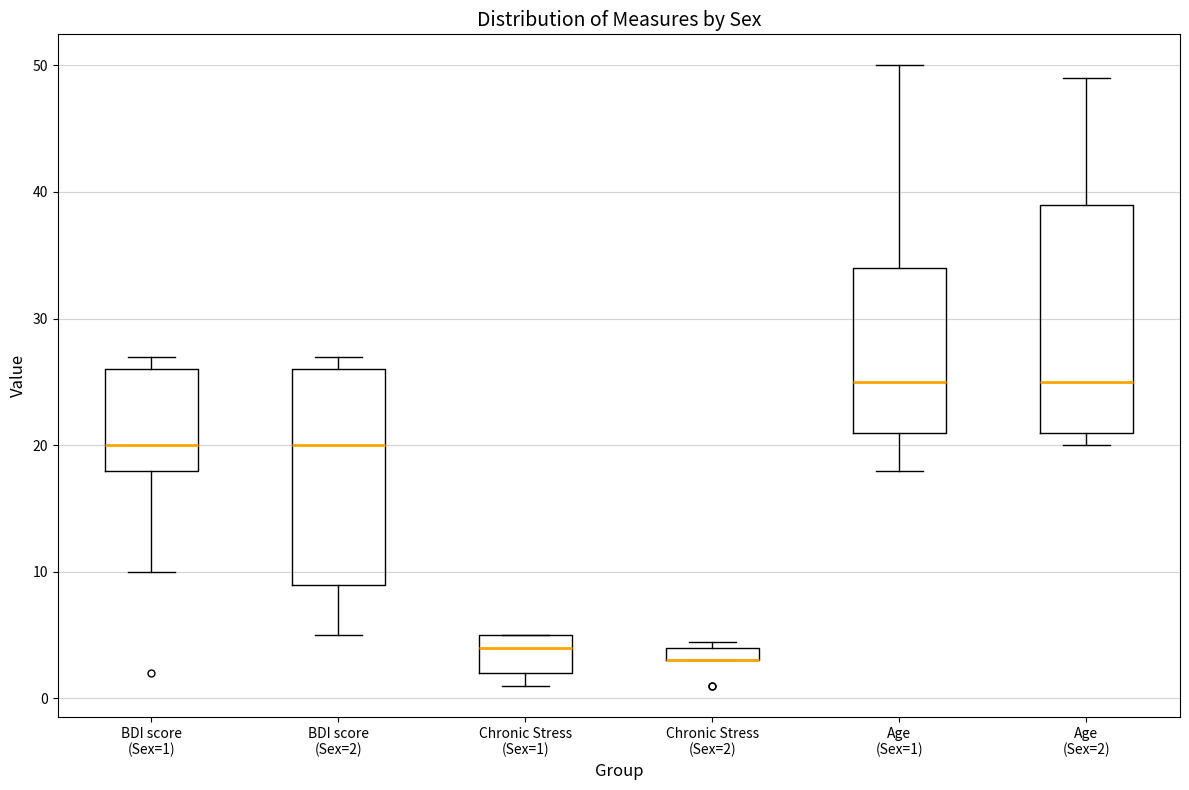

Where does the median line of the box for Chronic Stress (Sex=1) sit on the y-axis? The values are not printed on the chart, so give them approximately, as read against the axis.

4